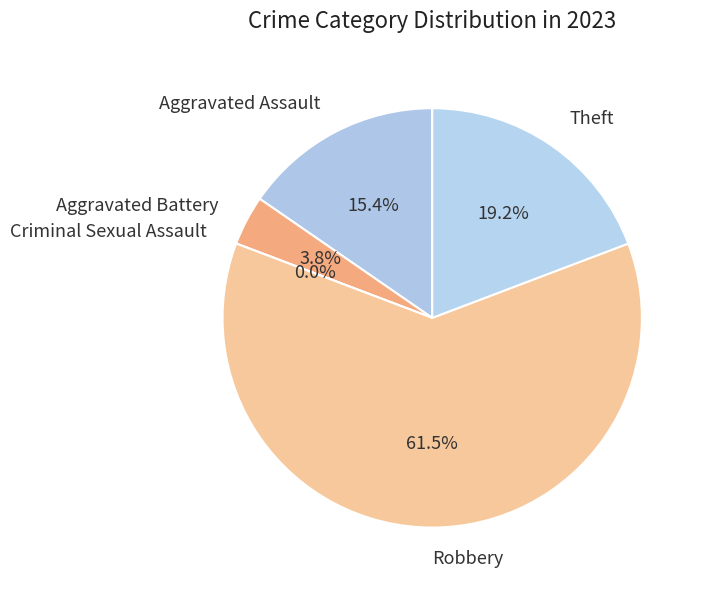

Do Robbery and Aggravated Battery together represent more than half of the pie?

Yes